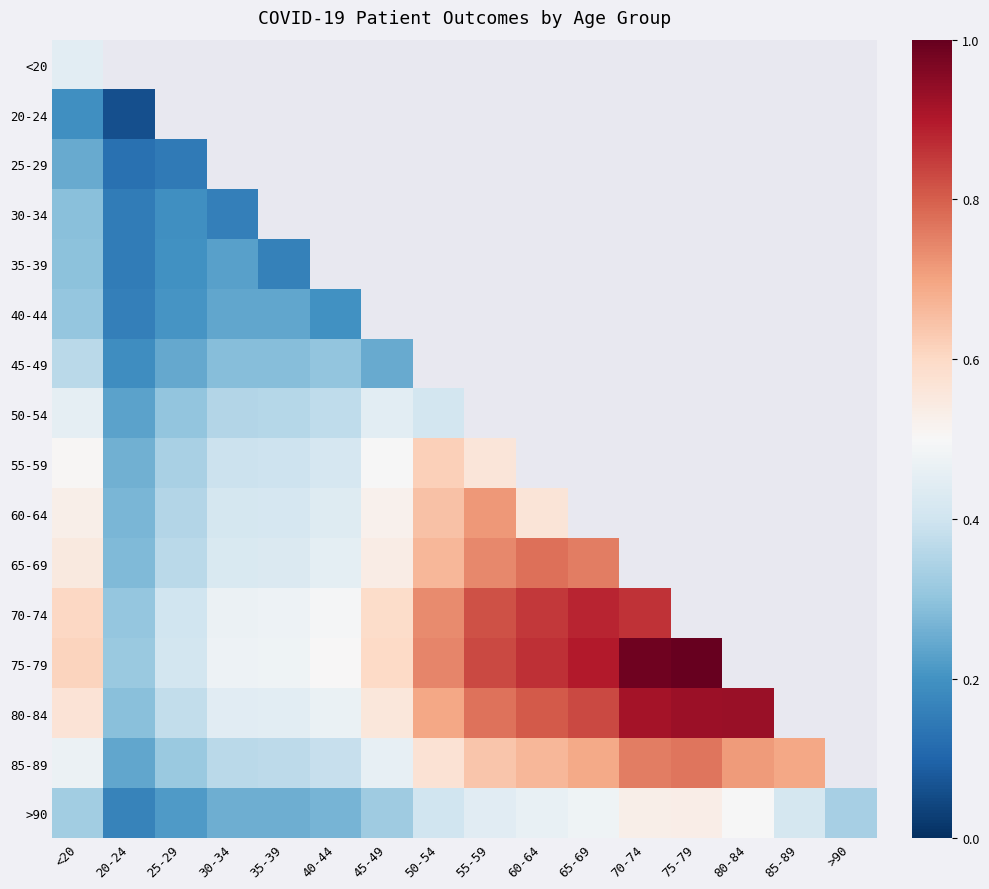

At 25-29, list the series in order from largest to smallest.

<20, 20-24, 75-79, 70-74, 80-84, 65-69, 60-64, 55-59, 85-89, 50-54, 45-49, >90, 40-44, 35-39, 30-34, 25-29